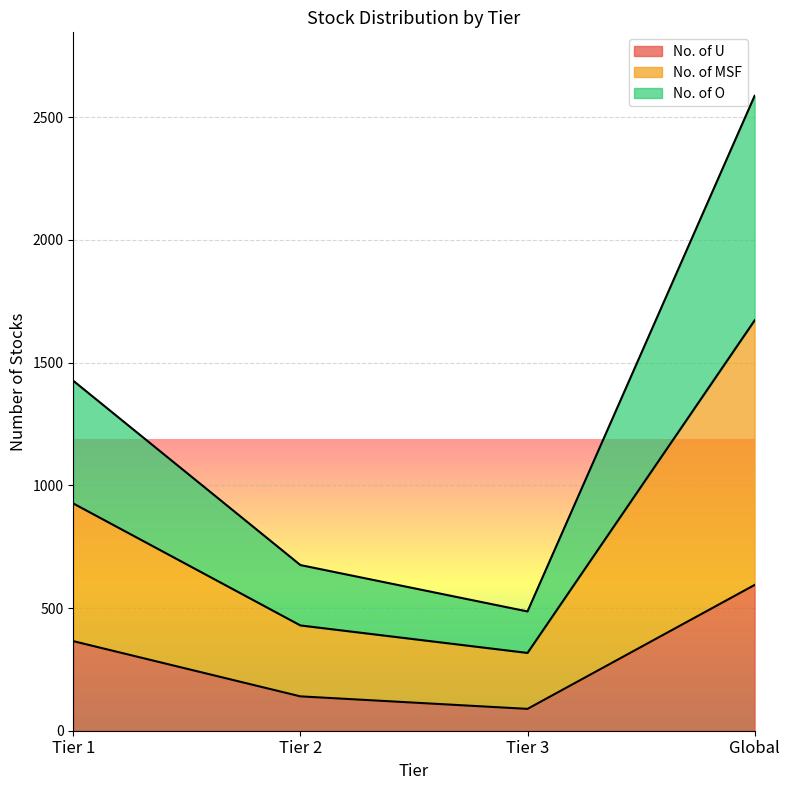

Which series has the largest total across all categories?

No. of MSF